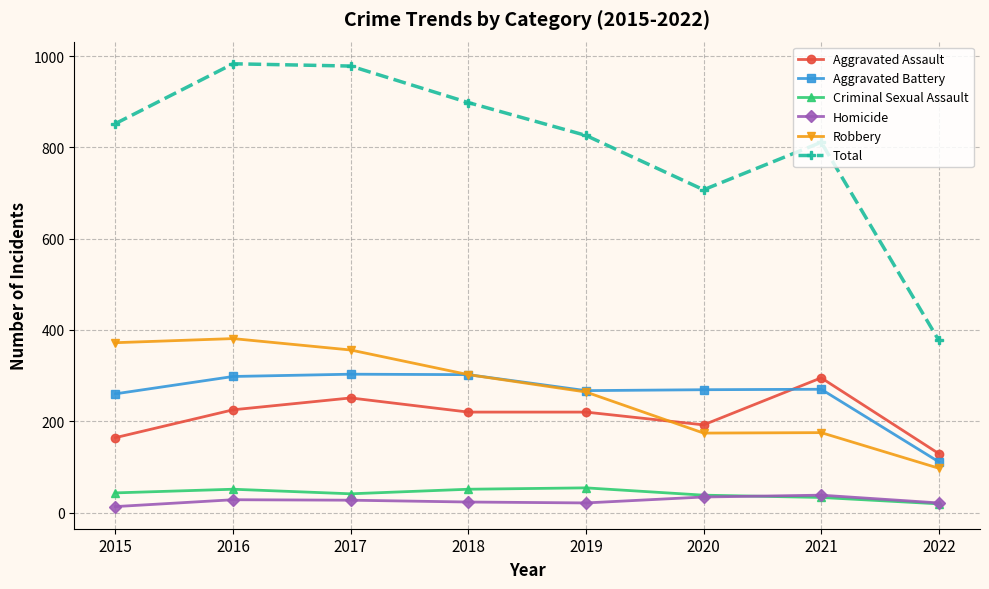

At which label is Robbery closest to 239?

2019